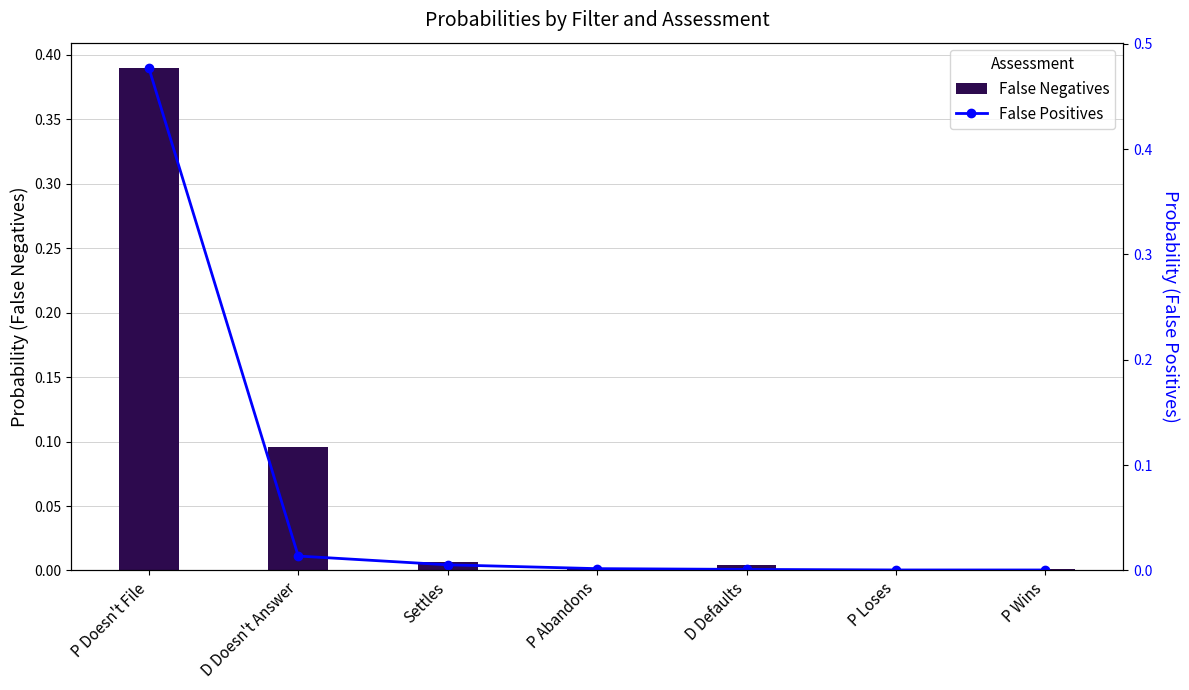

What is the label of the 7th bar from the left?

P Wins